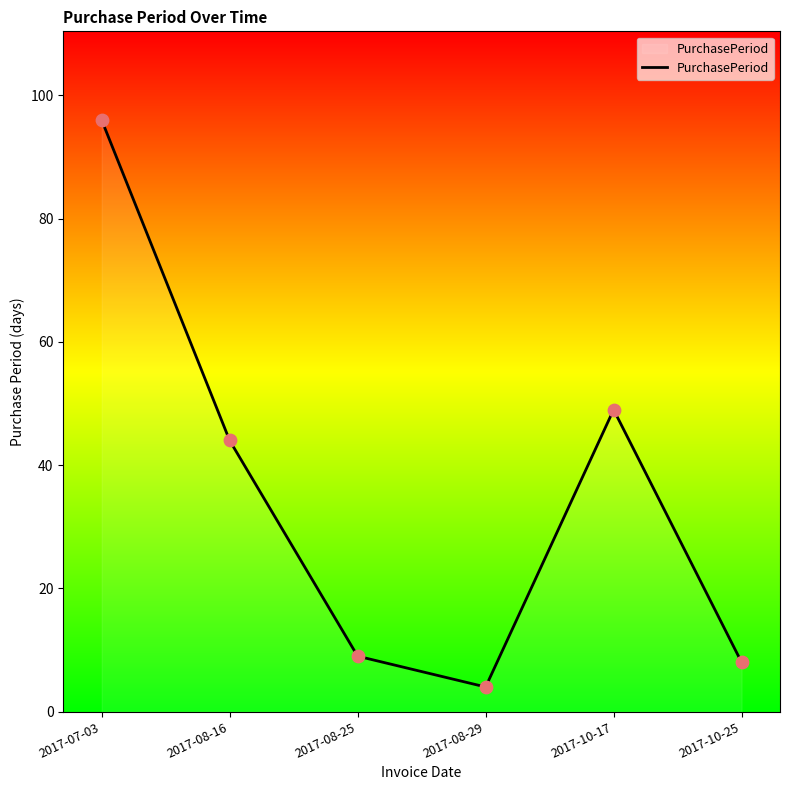

Which has a higher value, 2017-10-25 or 2017-08-25?

2017-08-25